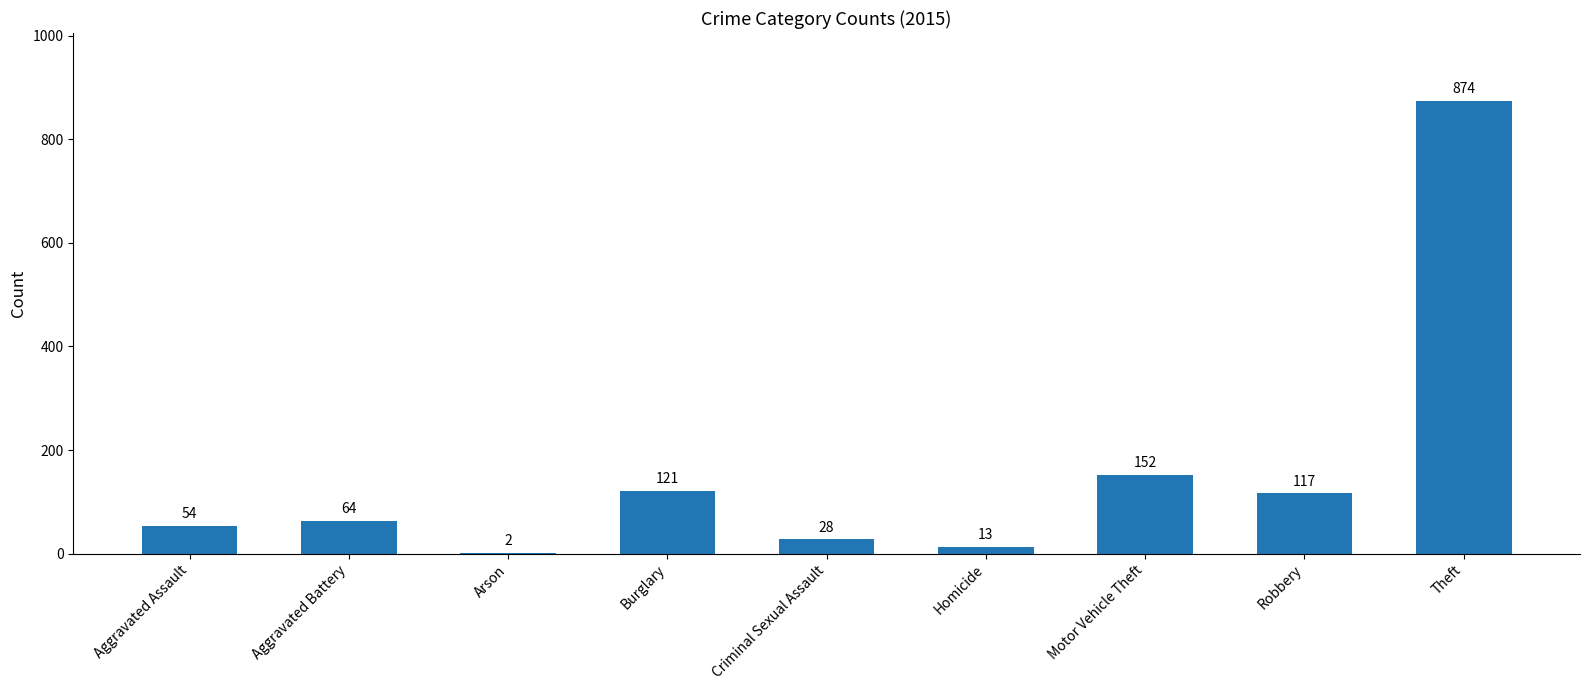

What is the sum of all values?

1425